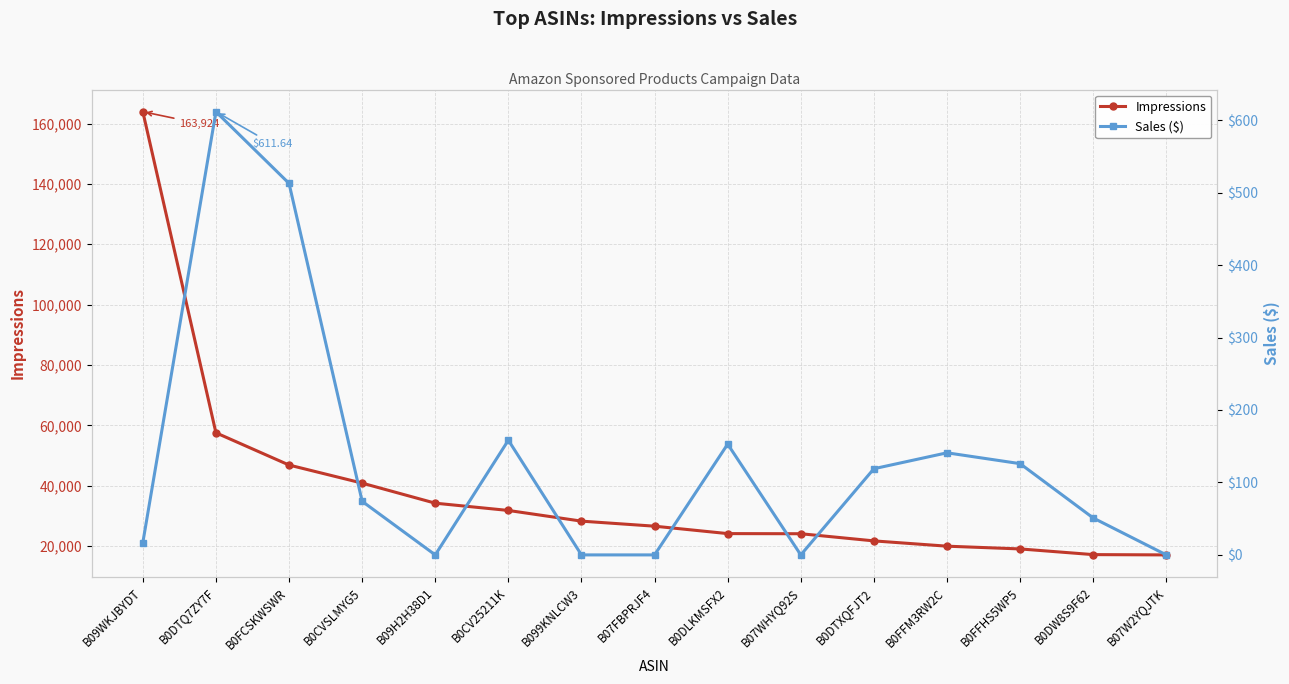

List the series in order of their overall mean, lowest first.

Sales ($), Impressions